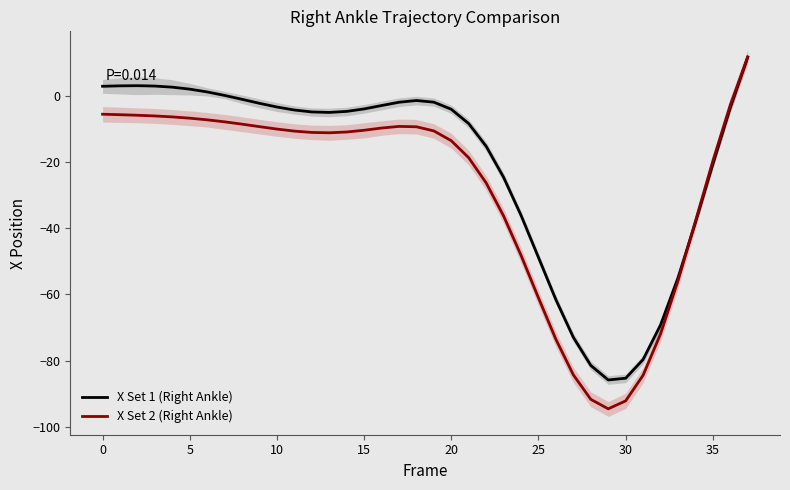

What is the label of the 31st point from the left?

30